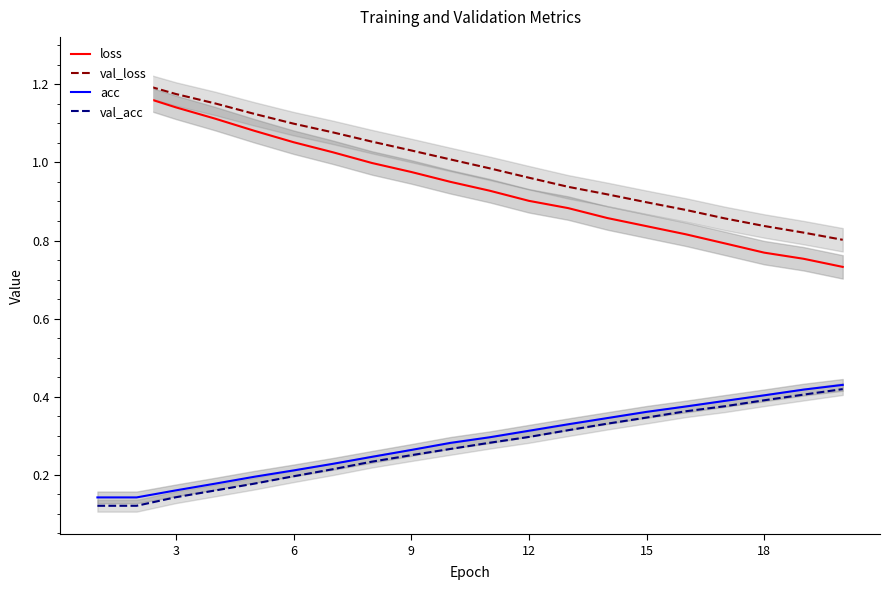

Rank the series by their maximum value, from highest to lowest.

val_loss, loss, acc, val_acc